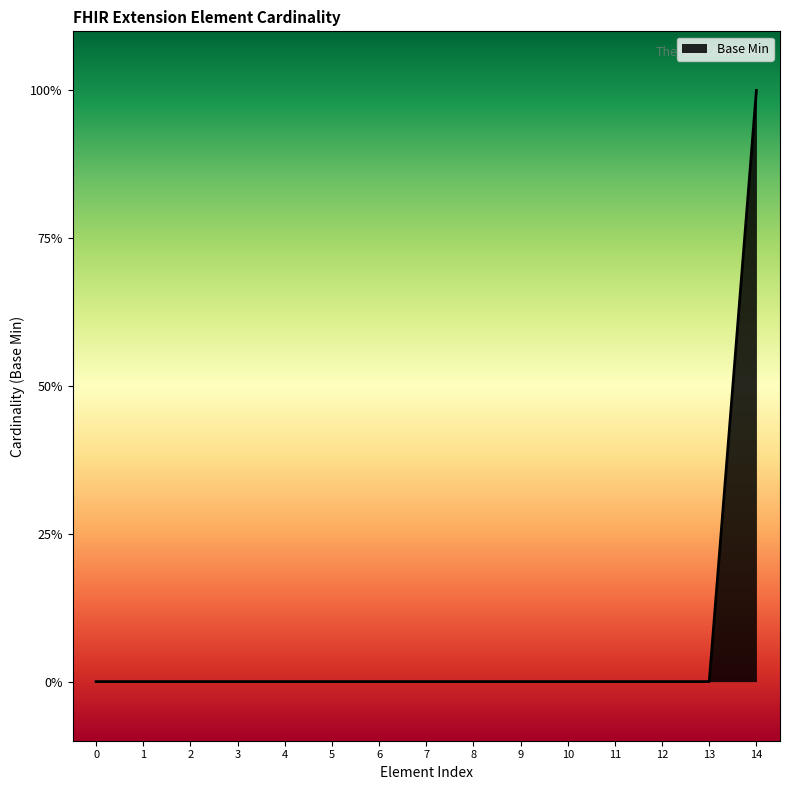

How many values exceed 0?

1